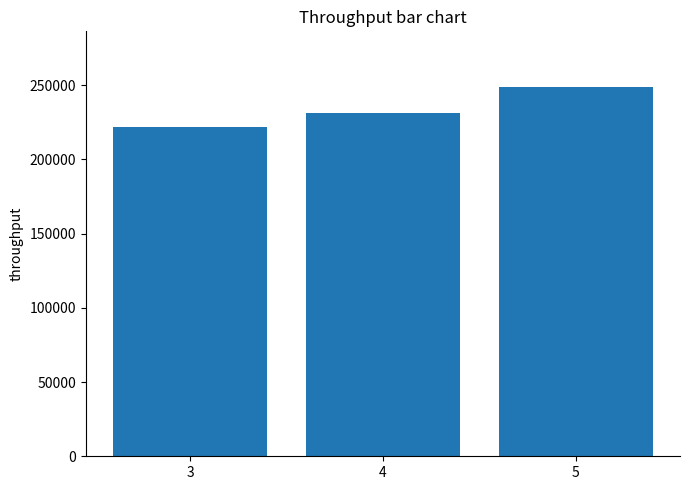

At which label does the data first exceed 231000?

4